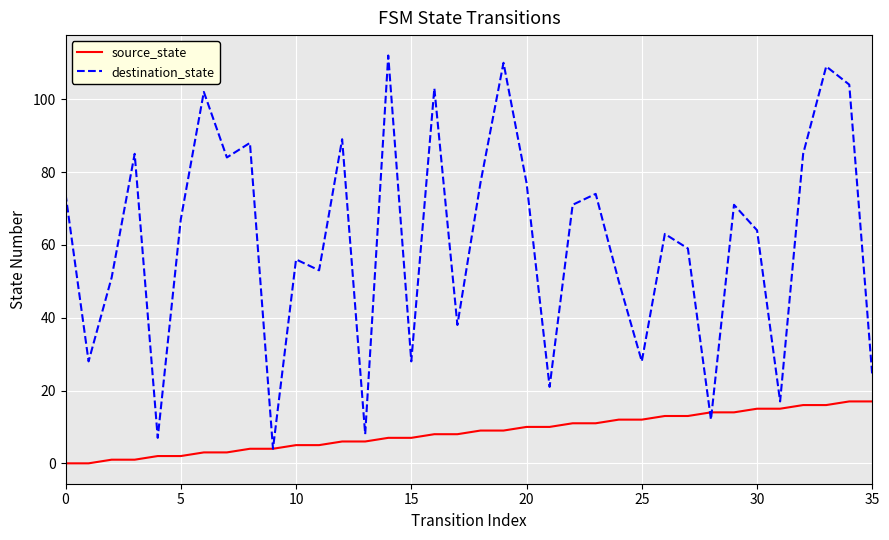

Which series has the largest total across all categories?

destination_state